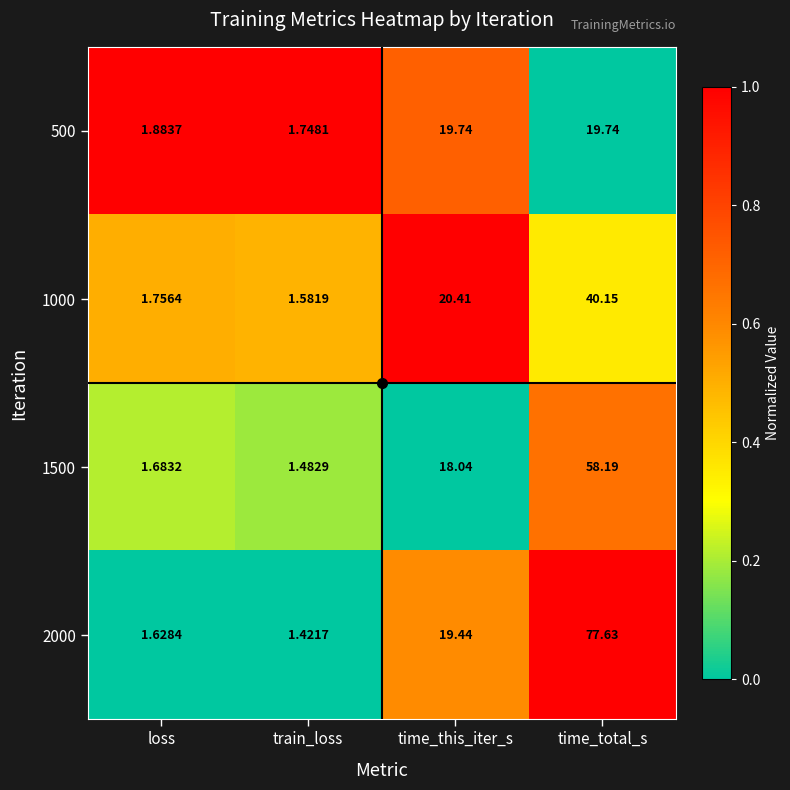

At which label does 1000 first exceed 20?

time_this_iter_s